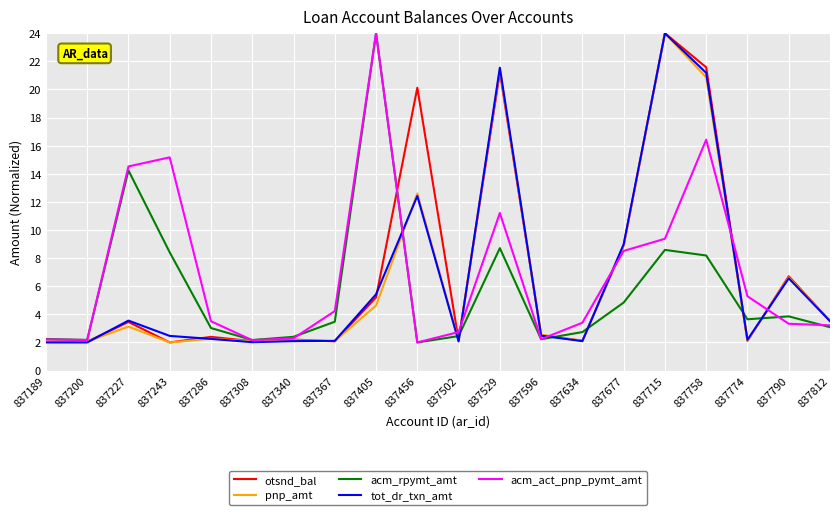

The value of pnp_amt at 837456 is 19.6. True or false?

False